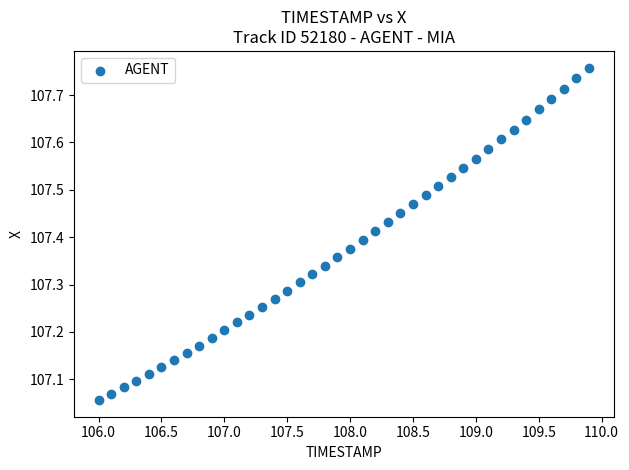

What is the range of Y values (max minus min)?

0.7